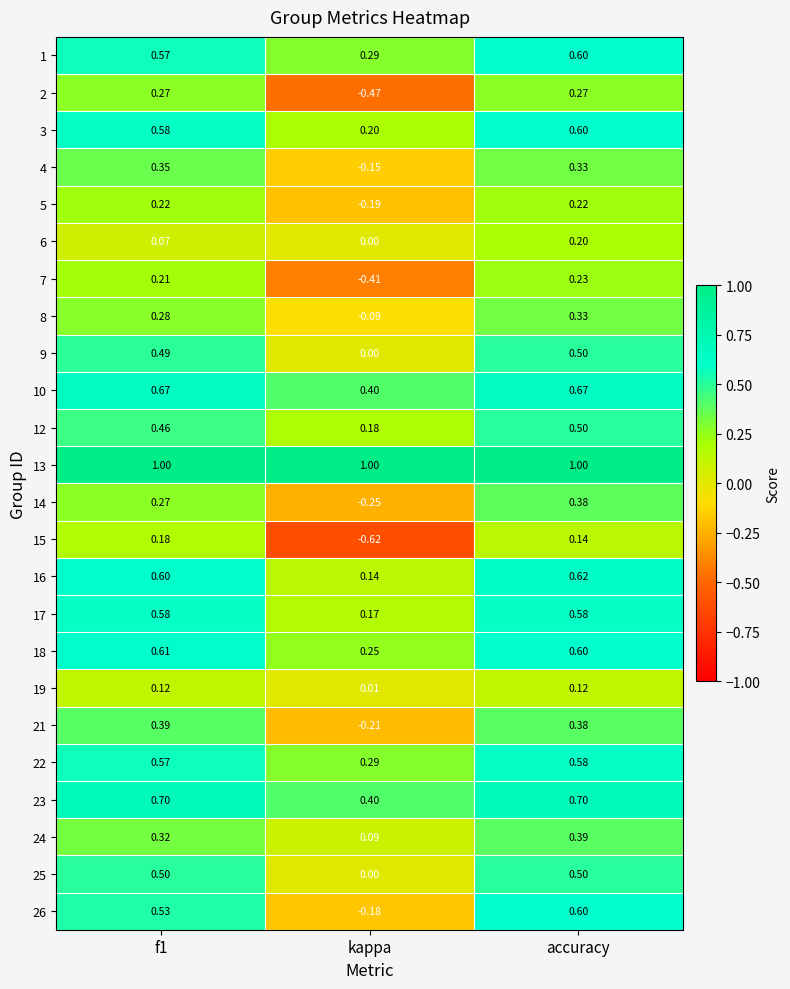

Is the value of 9 at kappa greater than the value of 2 at accuracy?

No